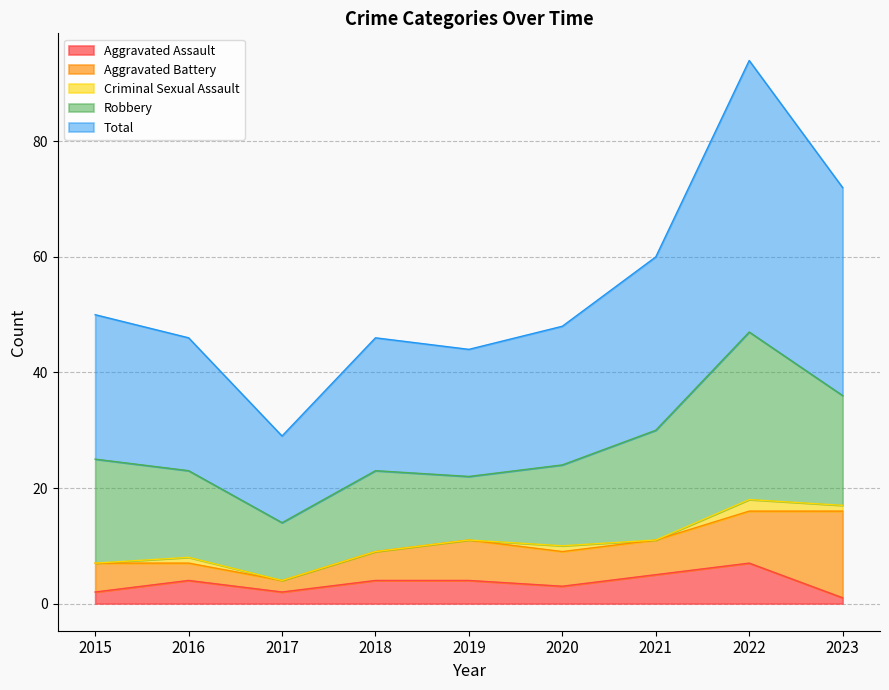

How many interior local valleys does the Aggravated Assault series have?

2